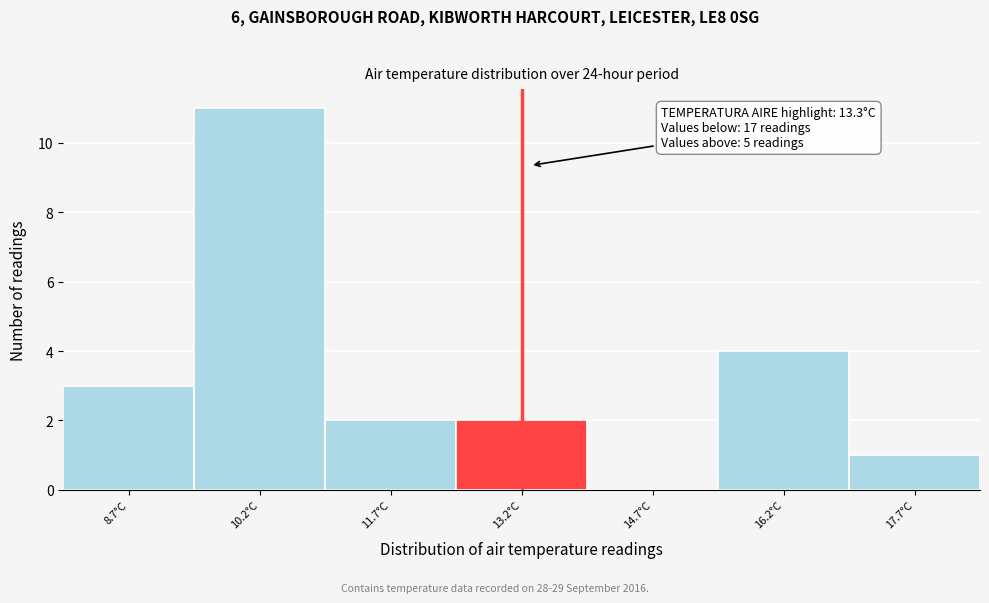

Which range on the x-axis has the tallest bar?

9.45 to 10.95